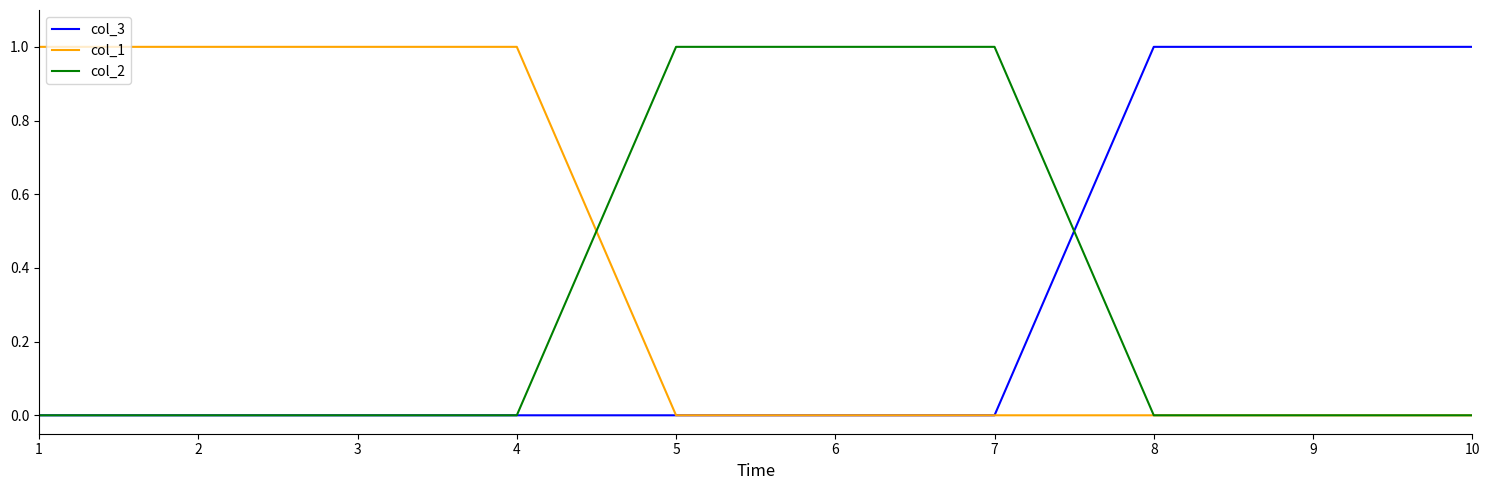

The col_1 series shows 0 at 5. True or false?

True